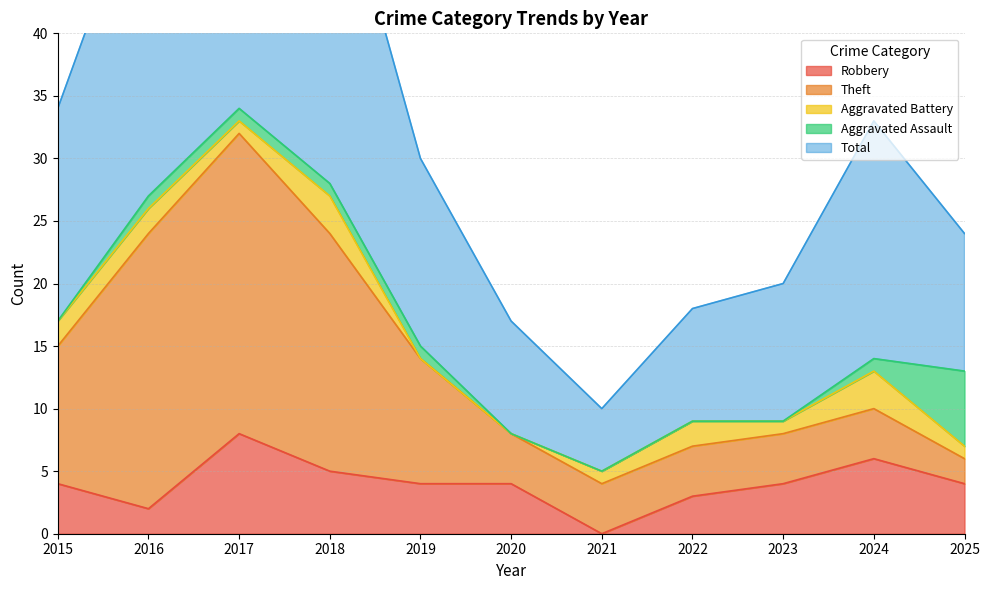

Reading left to right, extract all data points from this chart.

Robbery: 2015=4	2016=2	2017=8	2018=5	2019=4	2020=4	2021=0	2022=3	2023=4	2024=6	2025=4
Theft: 2015=11	2016=22	2017=24	2018=19	2019=10	2020=4	2021=4	2022=4	2023=4	2024=4	2025=2
Aggravated Battery: 2015=2	2016=2	2017=1	2018=3	2019=0	2020=0	2021=1	2022=2	2023=1	2024=3	2025=1
Aggravated Assault: 2015=0	2016=1	2017=1	2018=1	2019=1	2020=0	2021=0	2022=0	2023=0	2024=1	2025=6
Total: 2015=17	2016=27	2017=35	2018=28	2019=15	2020=9	2021=5	2022=9	2023=11	2024=19	2025=11